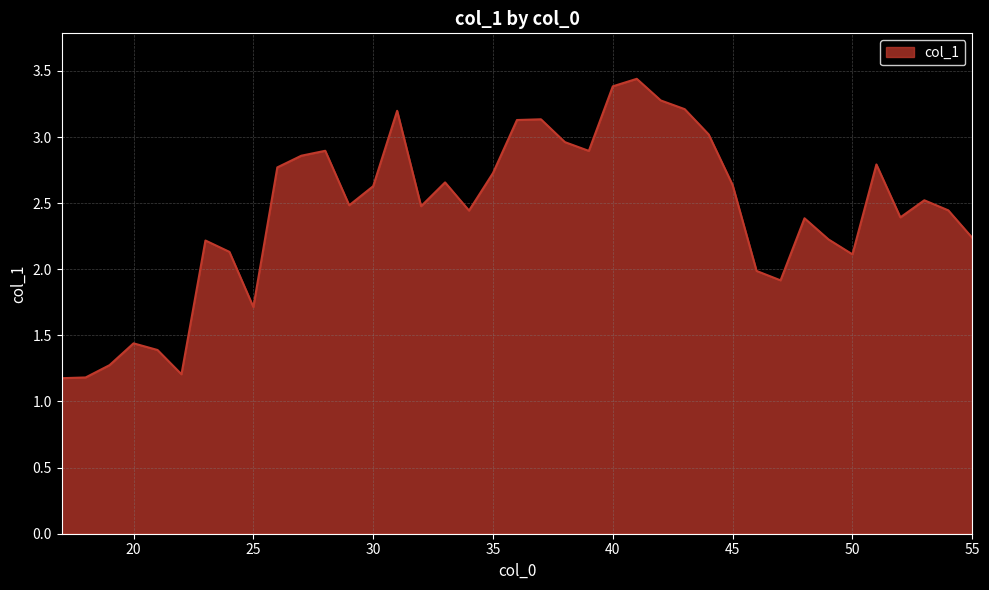

What is the smallest value displayed?

1.2